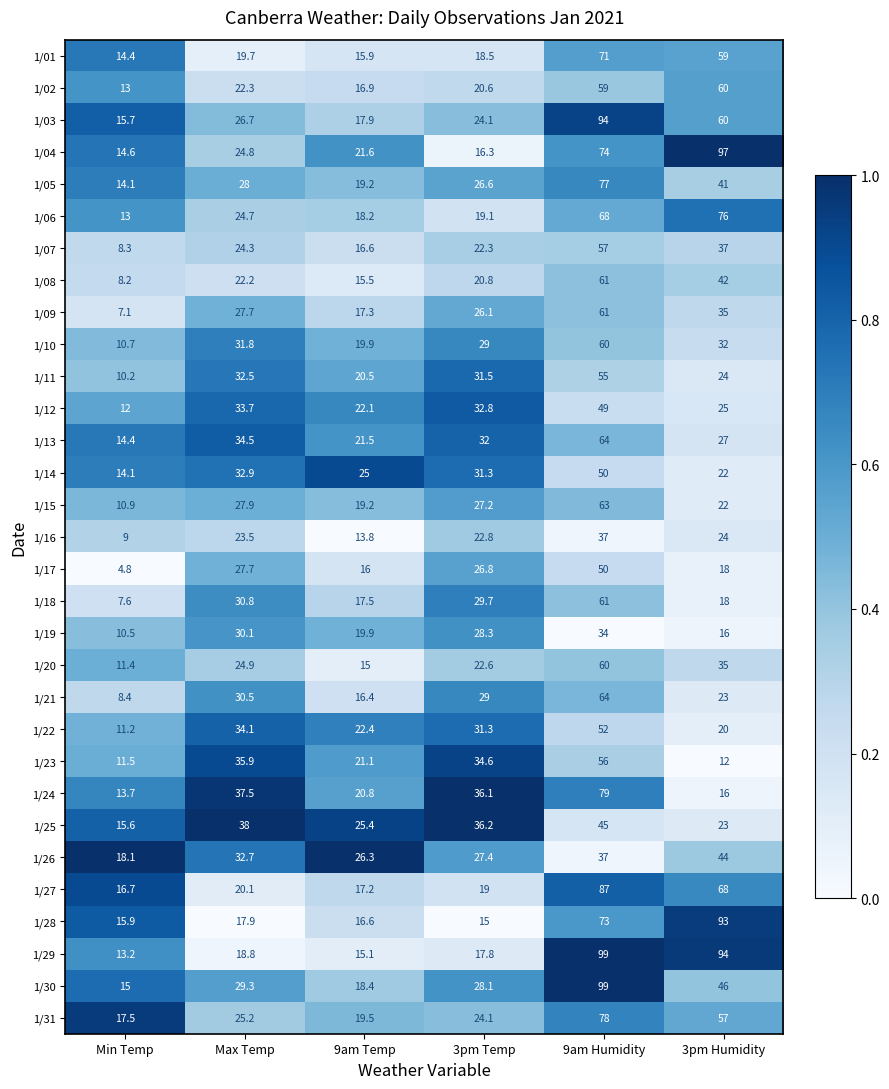

Which series has the largest total across all categories?

1/29